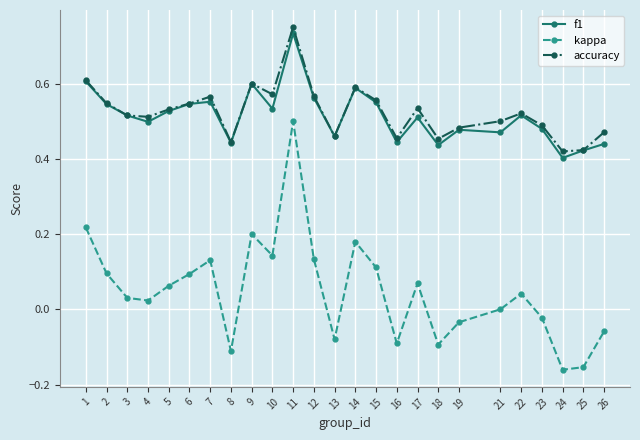

What is the total value across all series at 7?

1.2